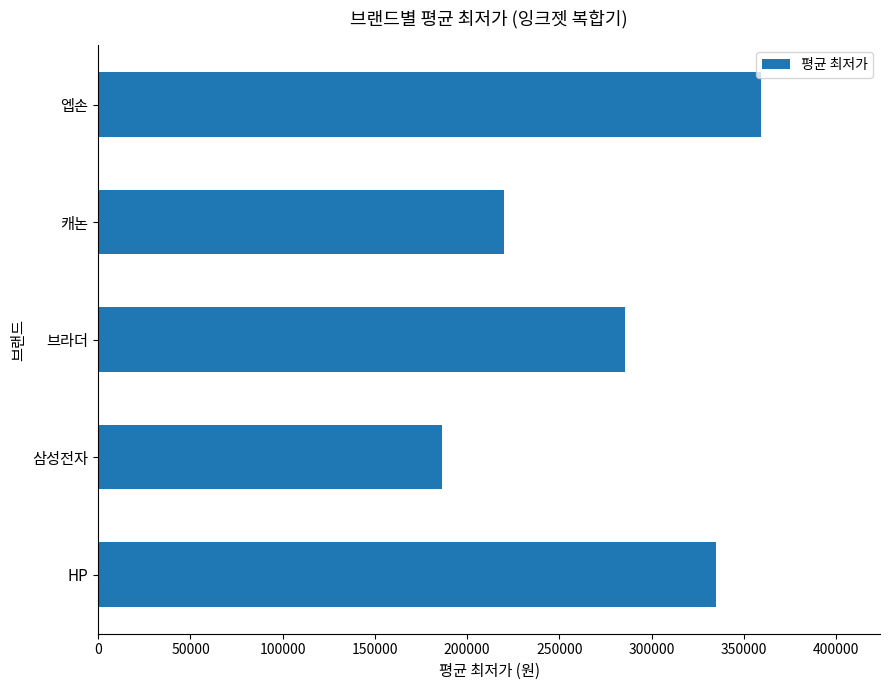

What is the difference between the maximum and minimum values?

172628